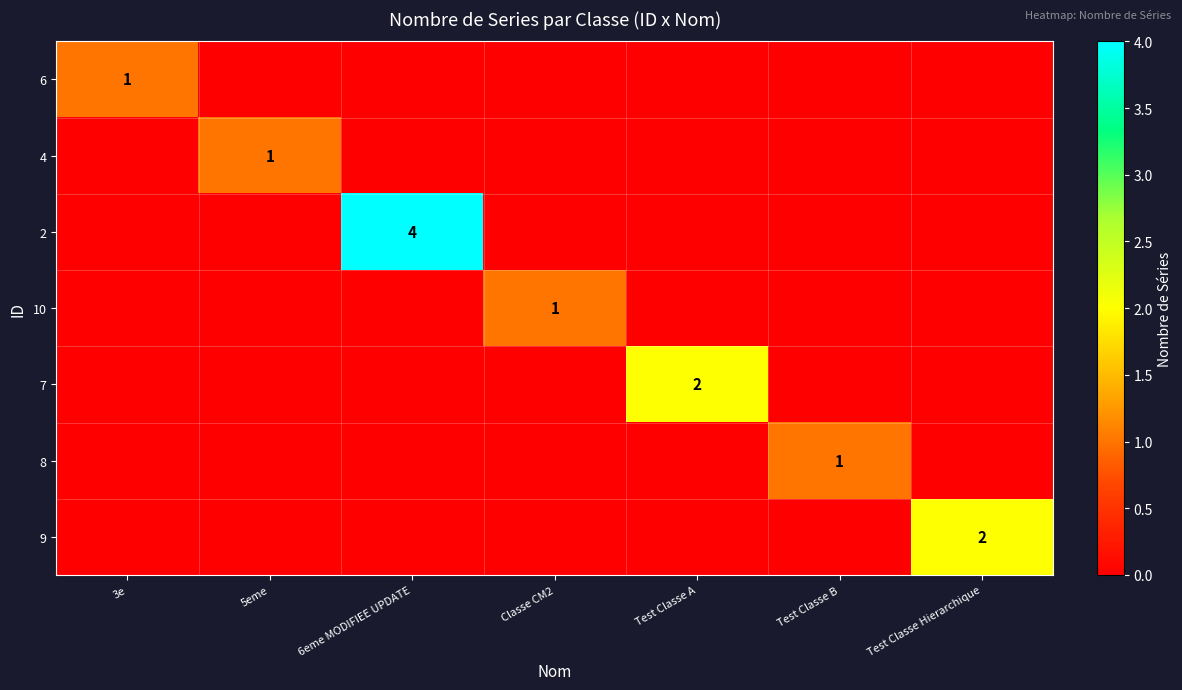

What is the total value across all series at 5eme?

1